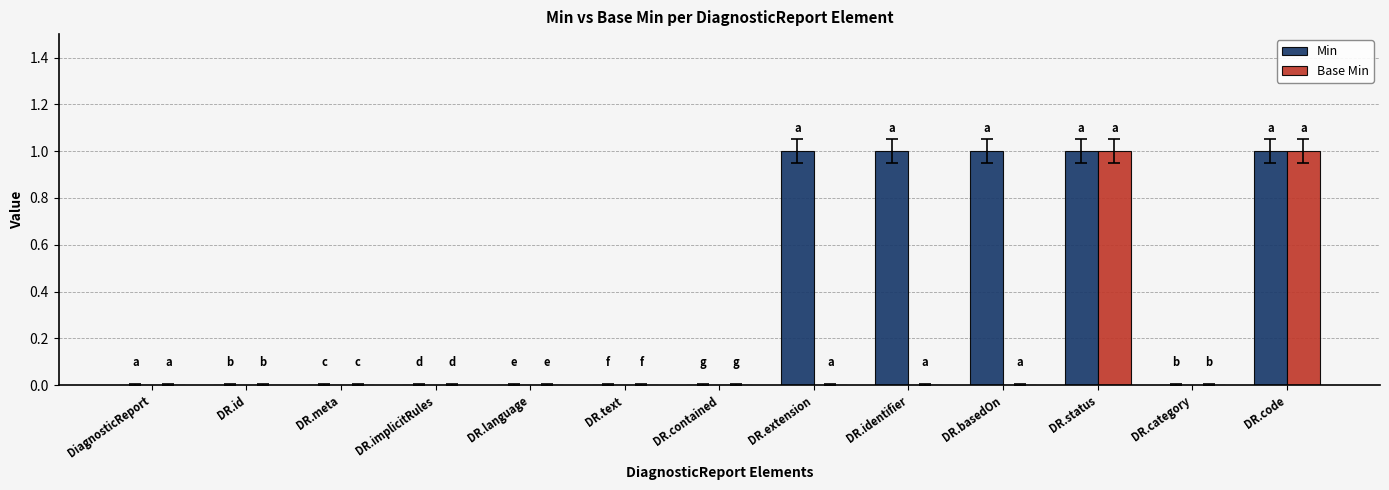

Between DR.text and DR.identifier, which series saw the biggest shift?

Min